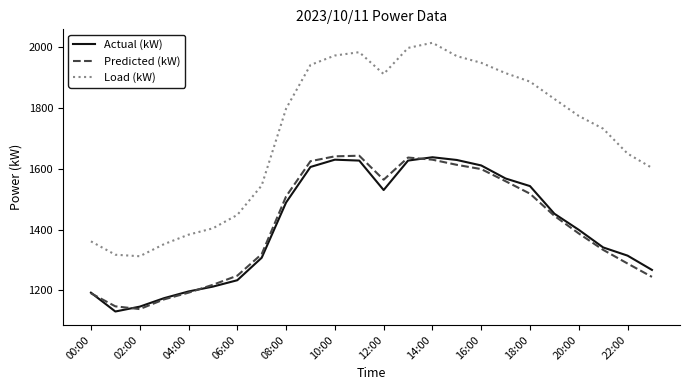

Which series has the largest range (max minus min)?

Load (kW)